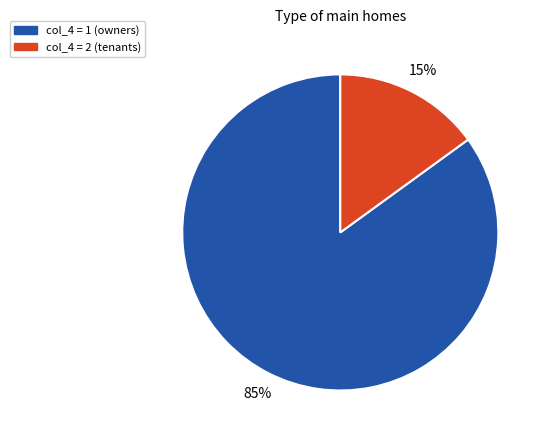

To the nearest percent, what is the difference between the largest and smallest slice percentages?

70%